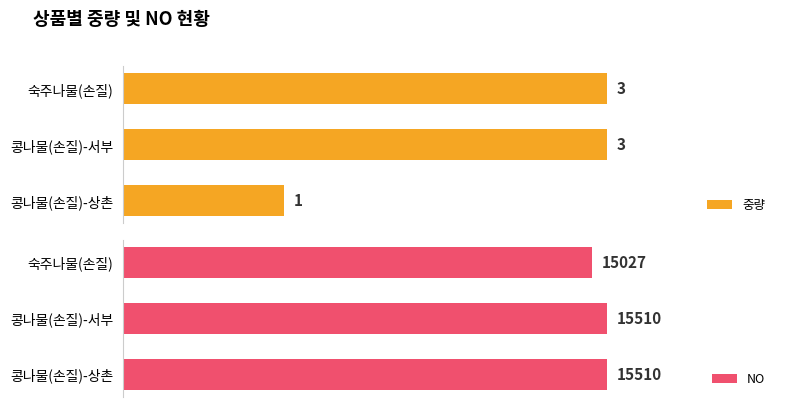

Where is NO nearest to the value 15268?

숙주나물(손질)